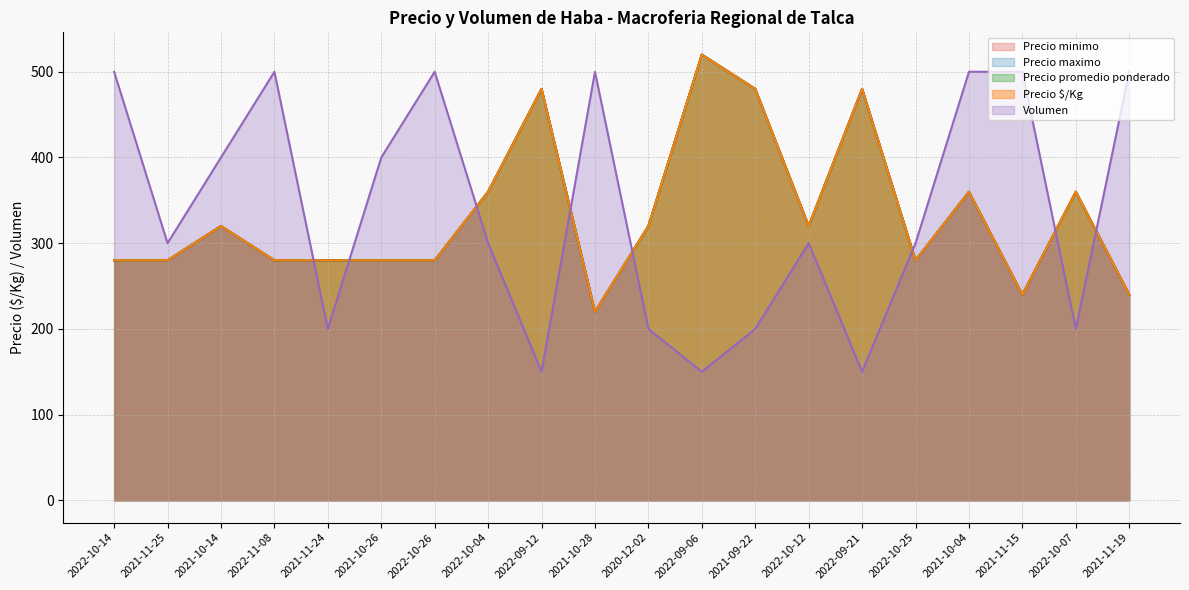

At which category does Precio minimo reach its first local valley?

2021-10-28